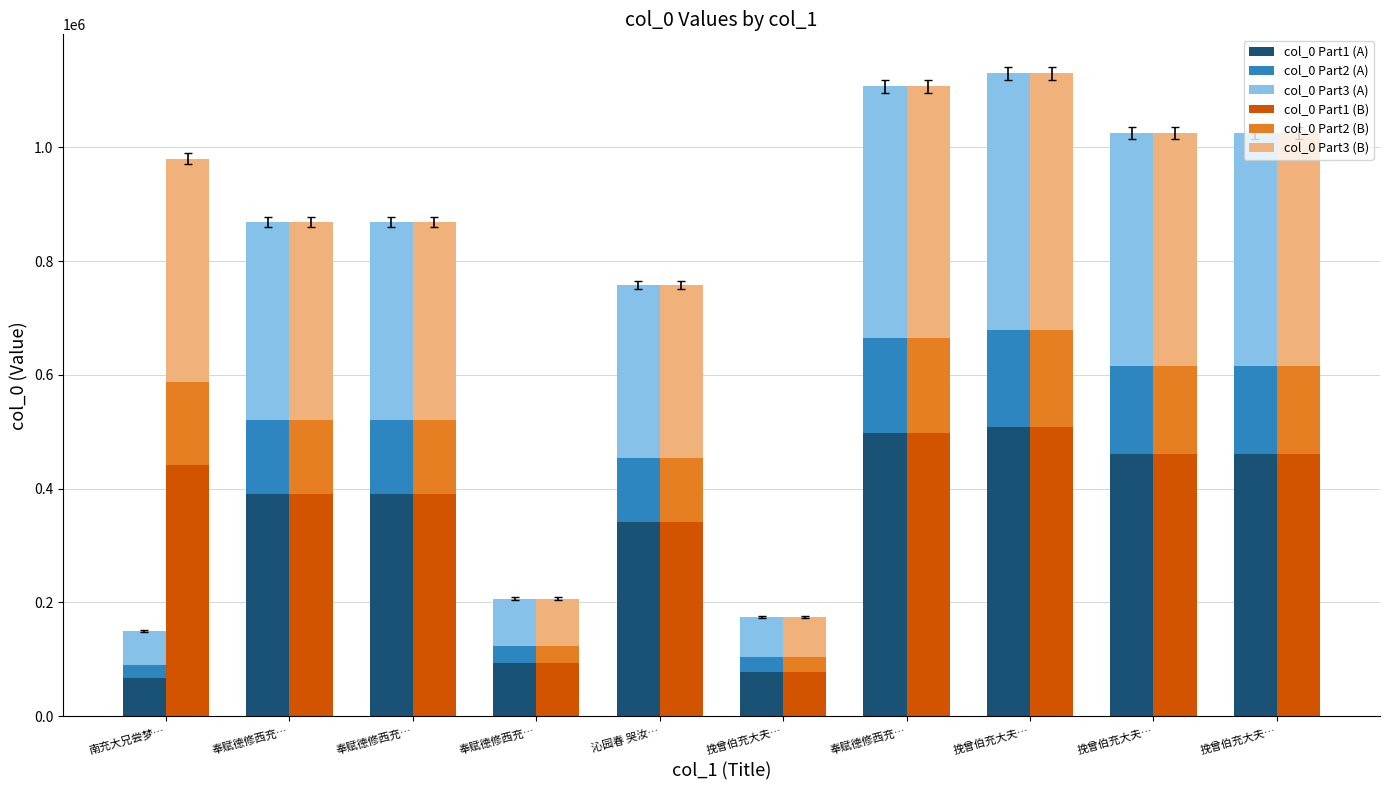

What is the maximum value for col_0 Part2 (B)?

169577